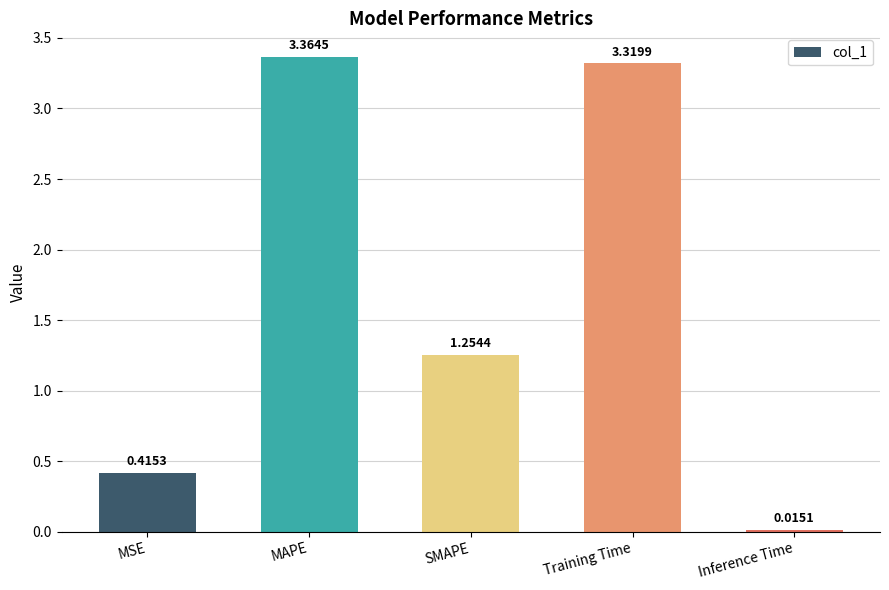

What is the label of the 5th bar from the left?

Inference Time